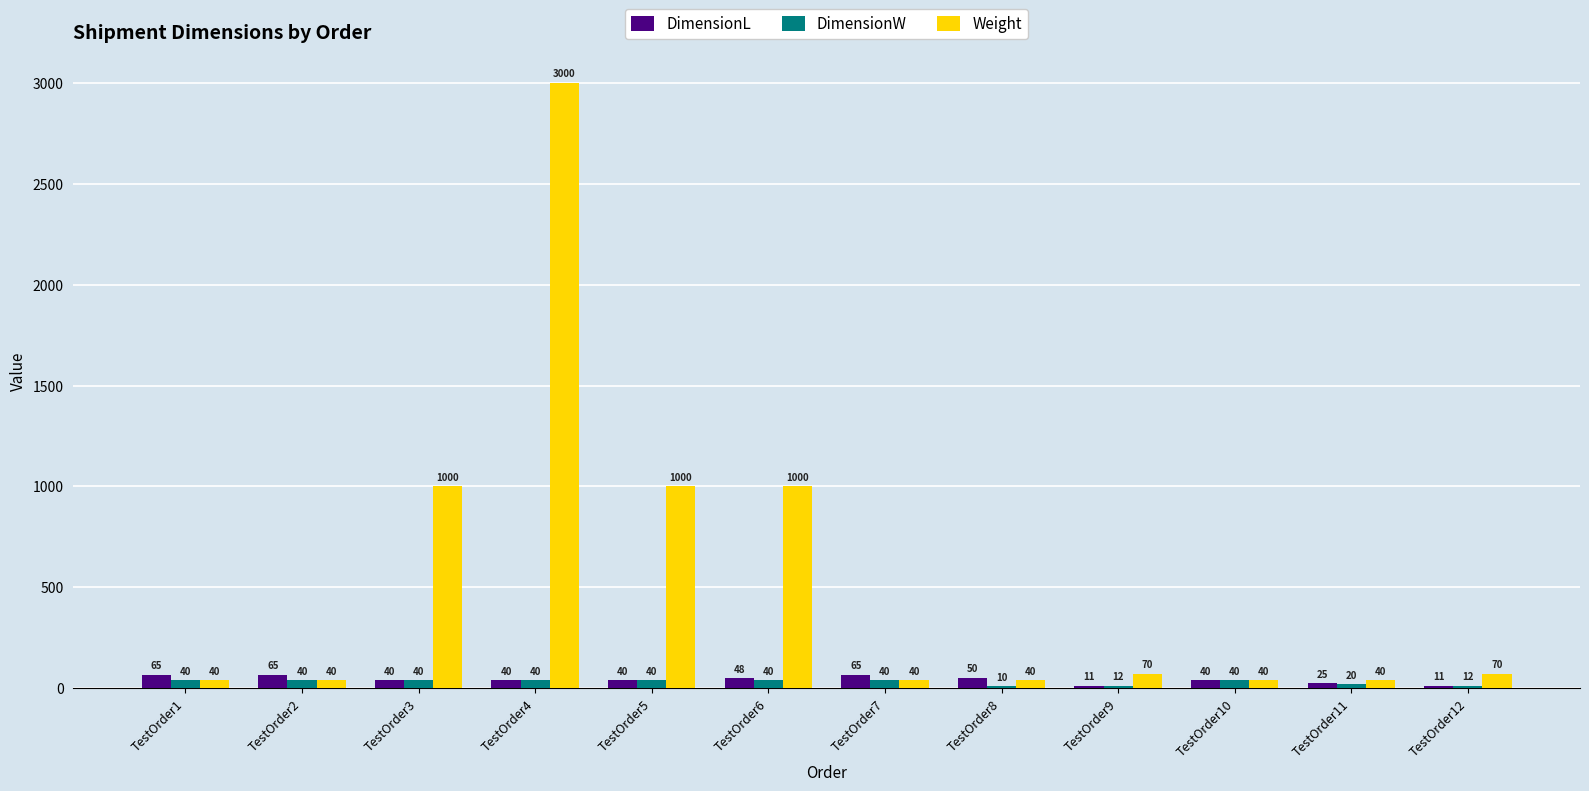

Read the DimensionL value at TestOrder9, to the nearest 10.

10